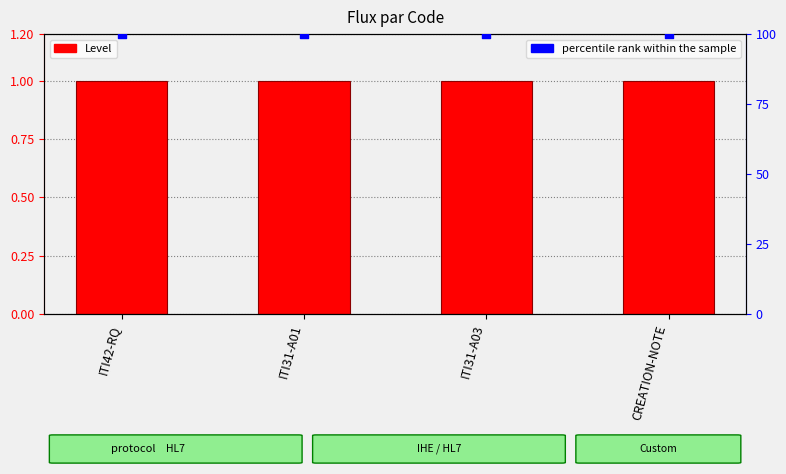

Which series has the largest total across all categories?

percentile rank within the sample